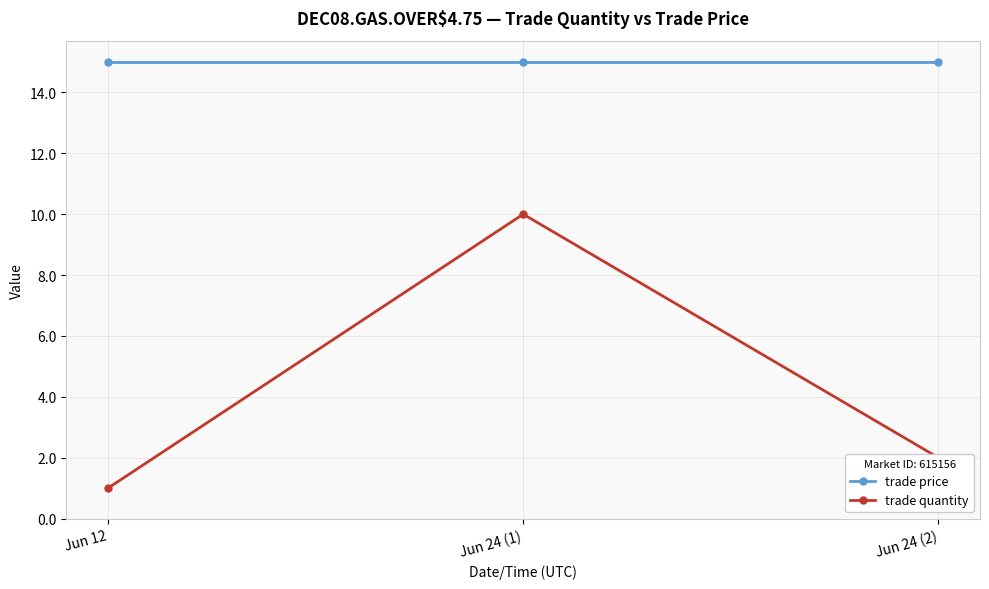

What is the average value of the trade quantity series?

4